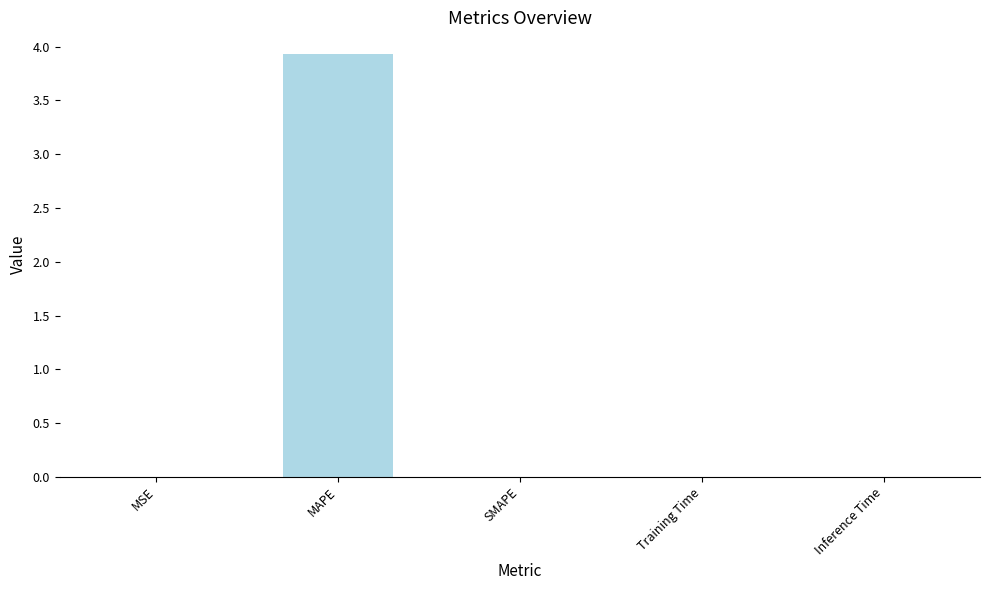

What is the change in value from MAPE to Inference Time?

-3.9